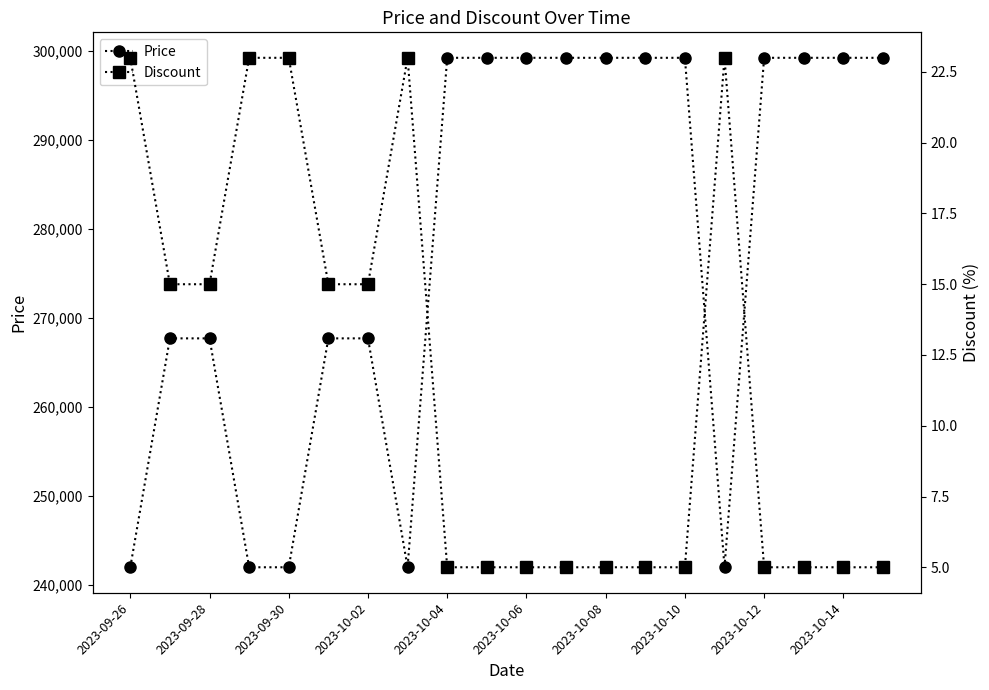

In Price, how many points are lower than both neighbors (excluding endpoints)?

2